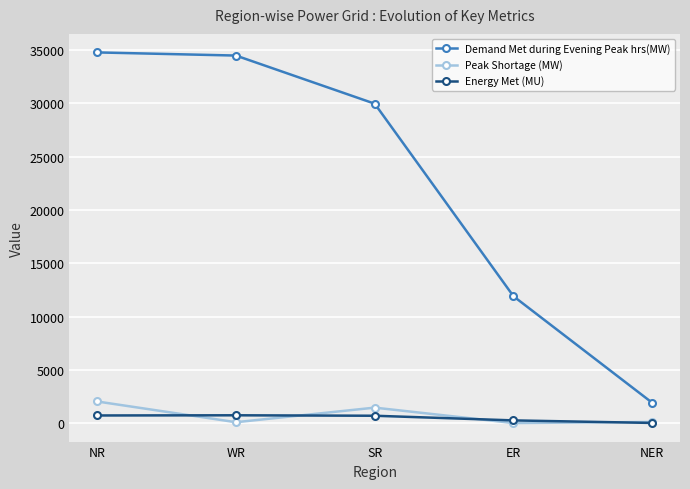

True or false: Demand Met during Evening Peak hrs(MW) and Peak Shortage (MW) intersect in this chart.

False